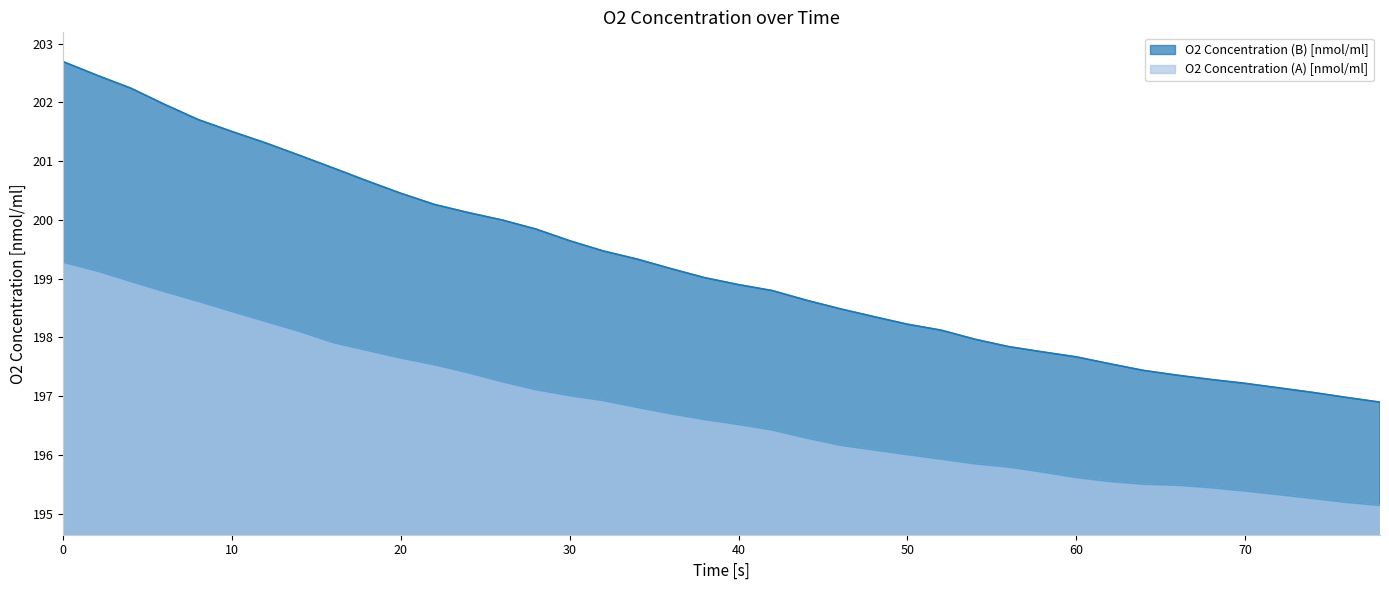

True or false: O2 Concentration (B) [nmol/ml] and O2 Concentration (A) [nmol/ml] cross at least once.

False